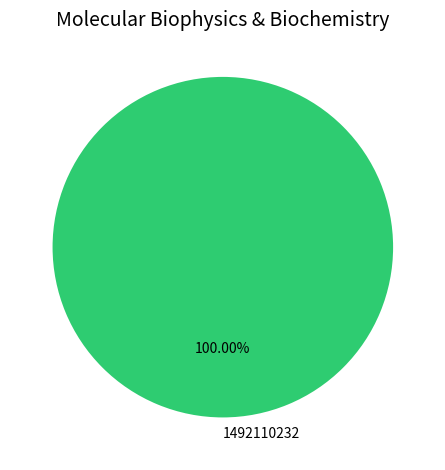

Which slice represents more than half of the pie?

1492110232